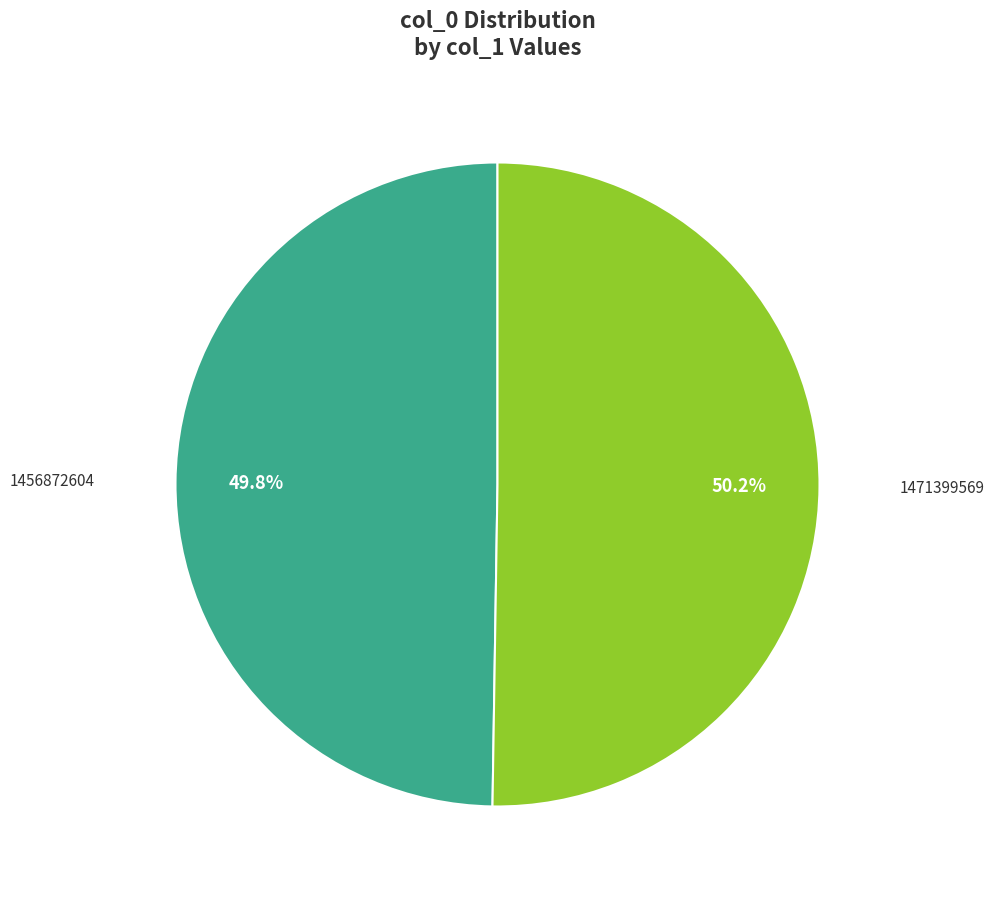

To the nearest percent, what is the difference between the largest and smallest slice percentages?

0%